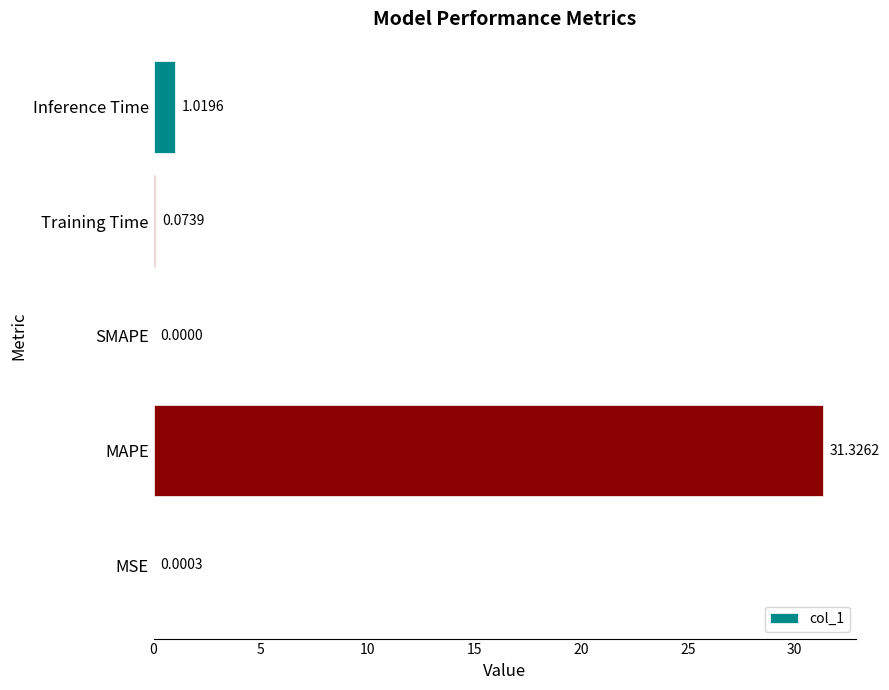

At which label is the value closest to 15?

Inference Time